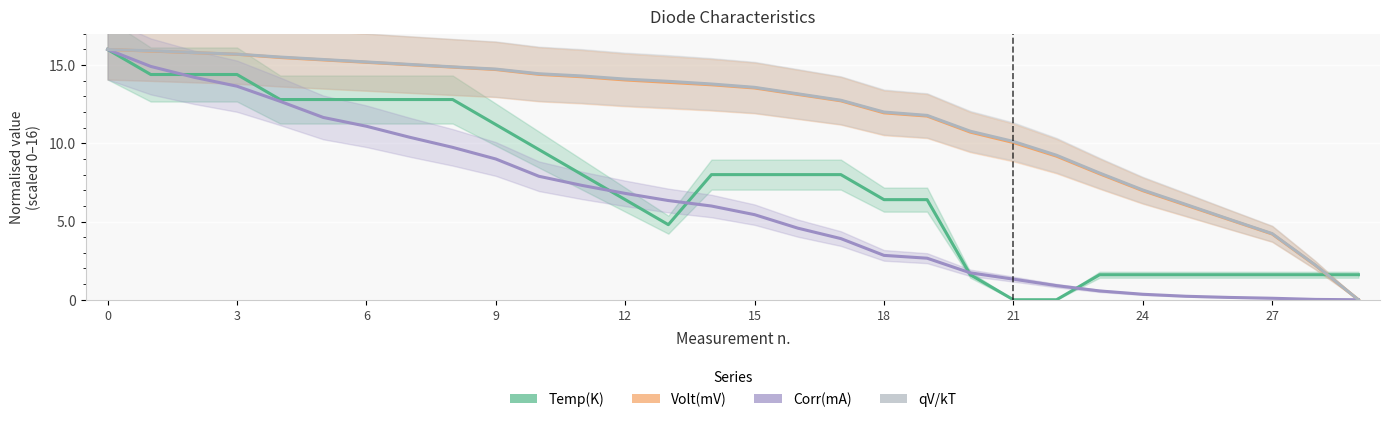

What is the average value of the Temp(K) series?

7.4